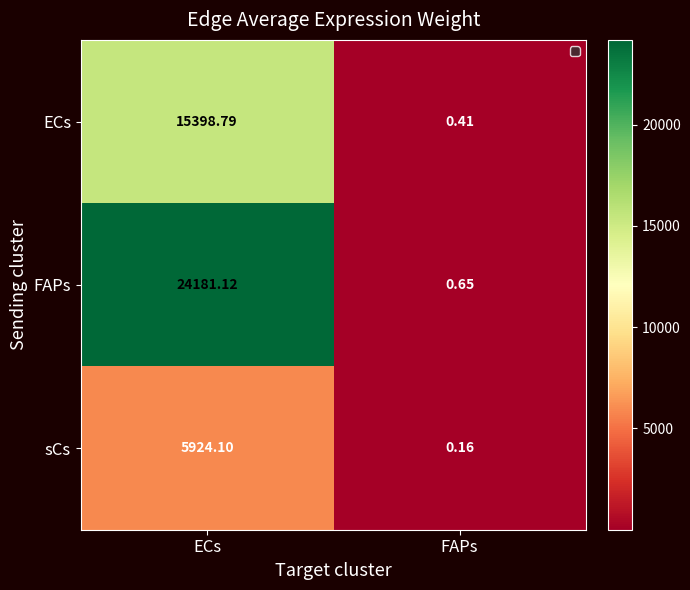

Between ECs and FAPs, which series saw the biggest shift?

FAPs